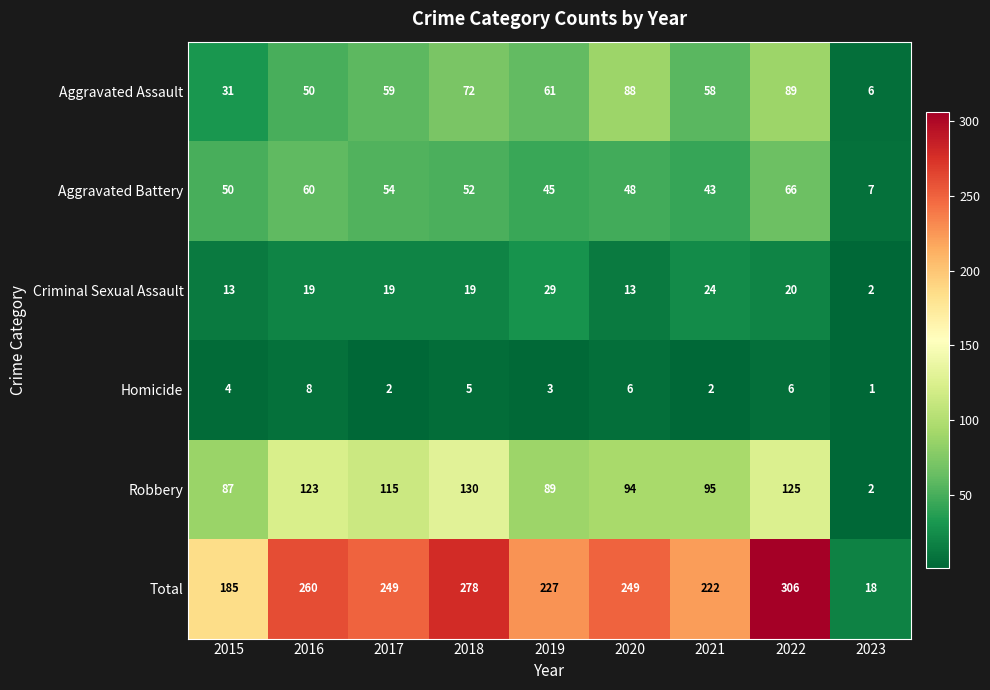

What is the difference between the maximum and second lowest values in the Aggravated Battery series?

23